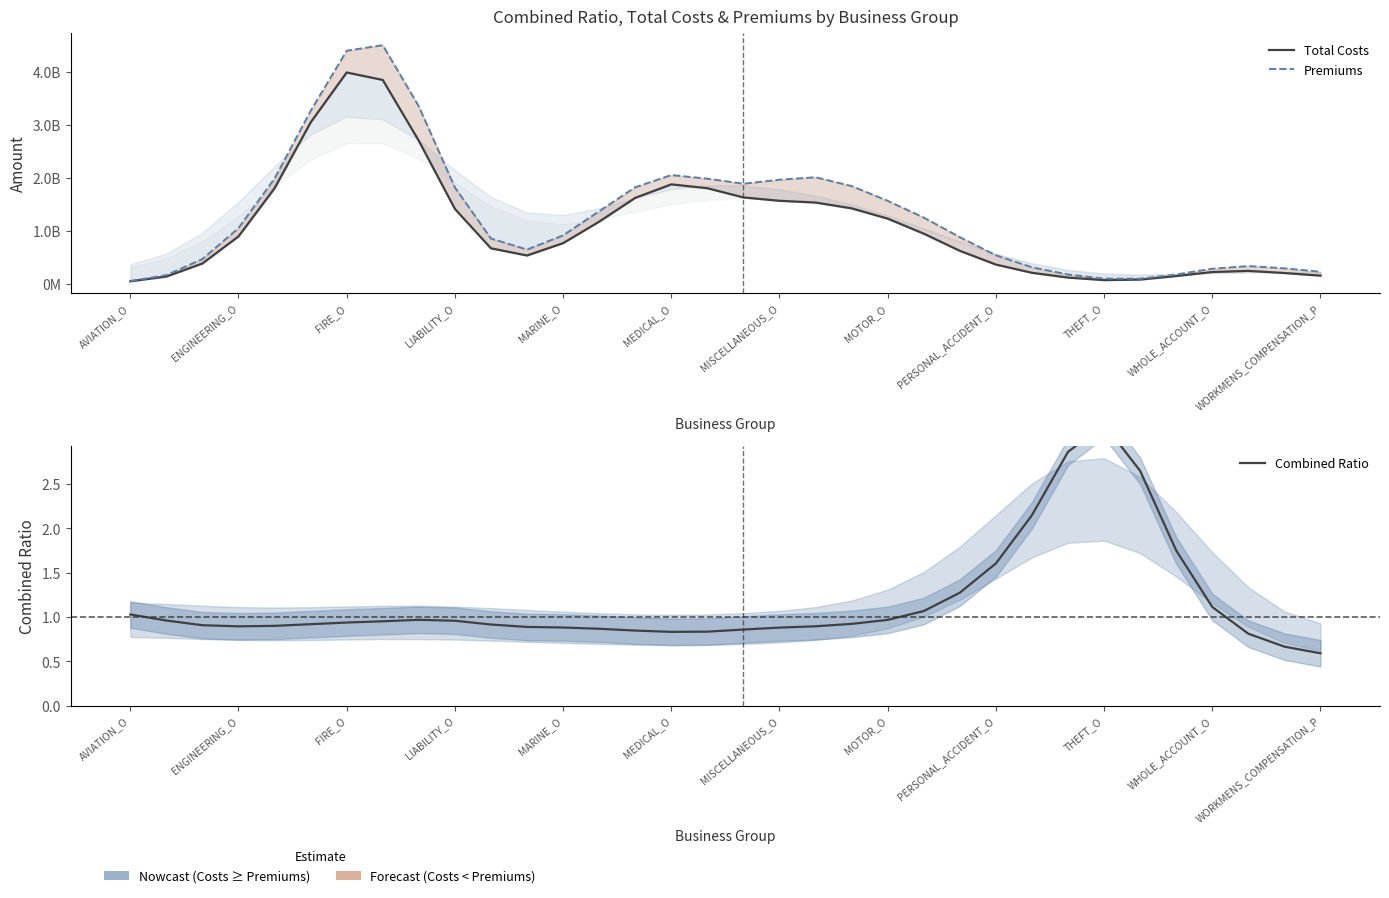

How many values in the Total Costs series exceed 900856617?

17